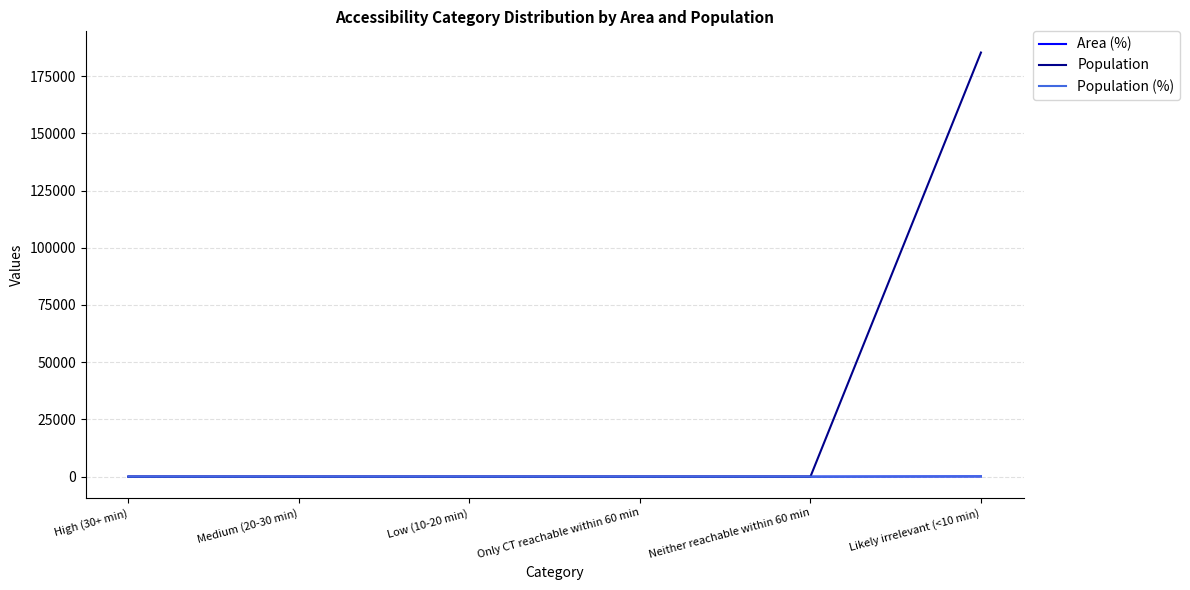

List the labels in order of Population value, smallest first.

High (30+ min), Medium (20-30 min), Low (10-20 min), Only CT reachable within 60 min, Neither reachable within 60 min, Likely irrelevant (<10 min)